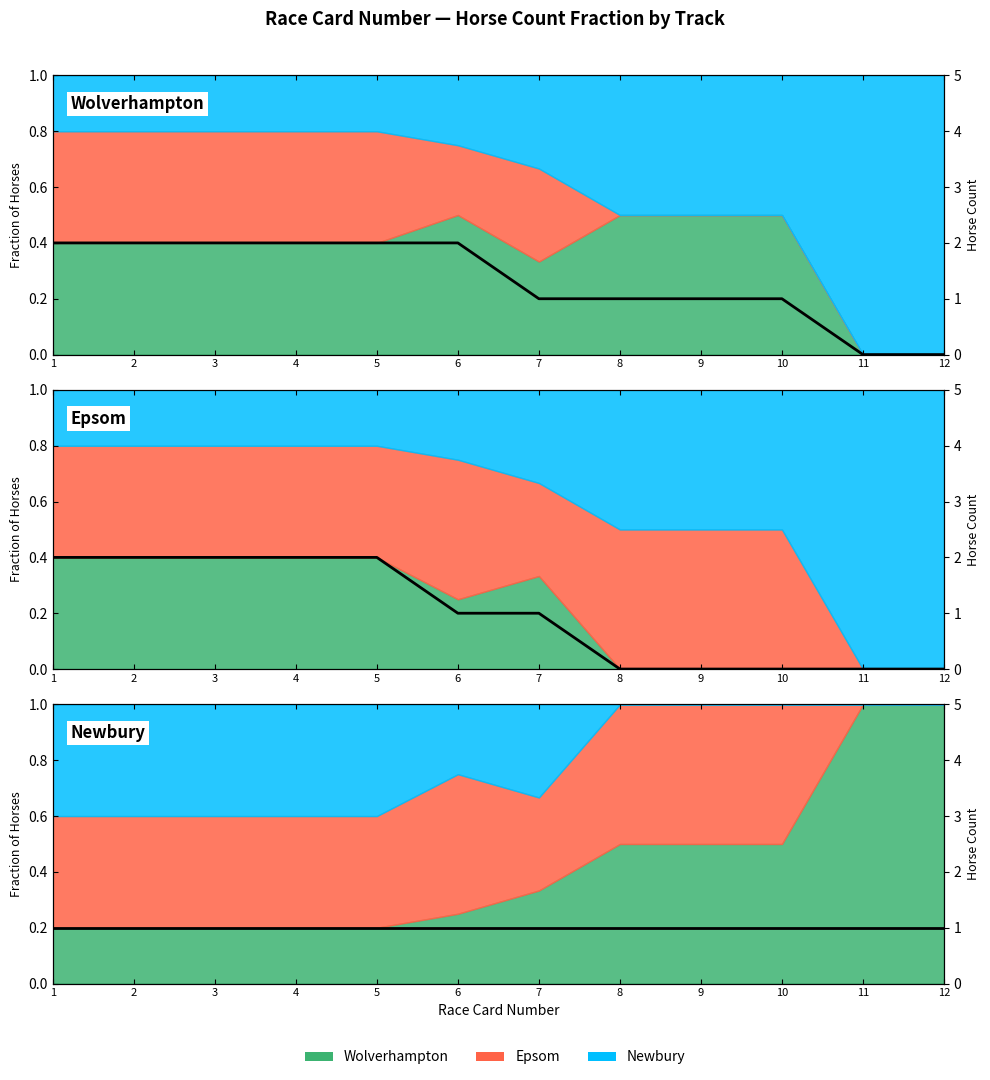

What is the approximate value of Newbury count at 11?

1